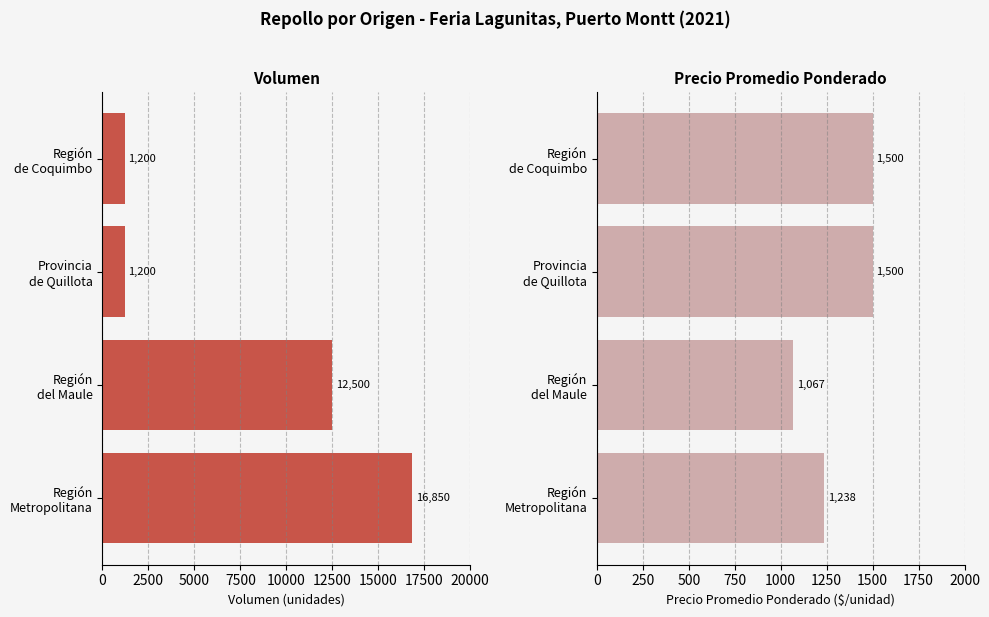

Which series has the largest total across all categories?

Volumen